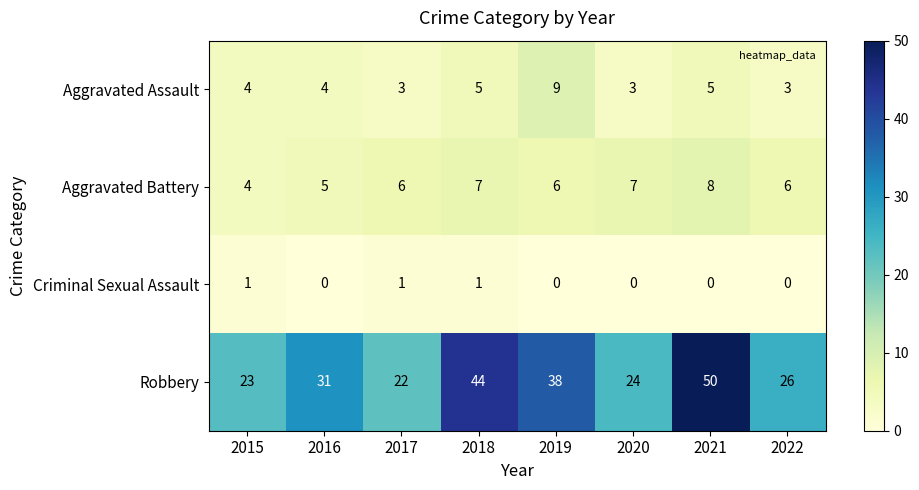

Is it true that Aggravated Assault equals 5 at 2020?

False